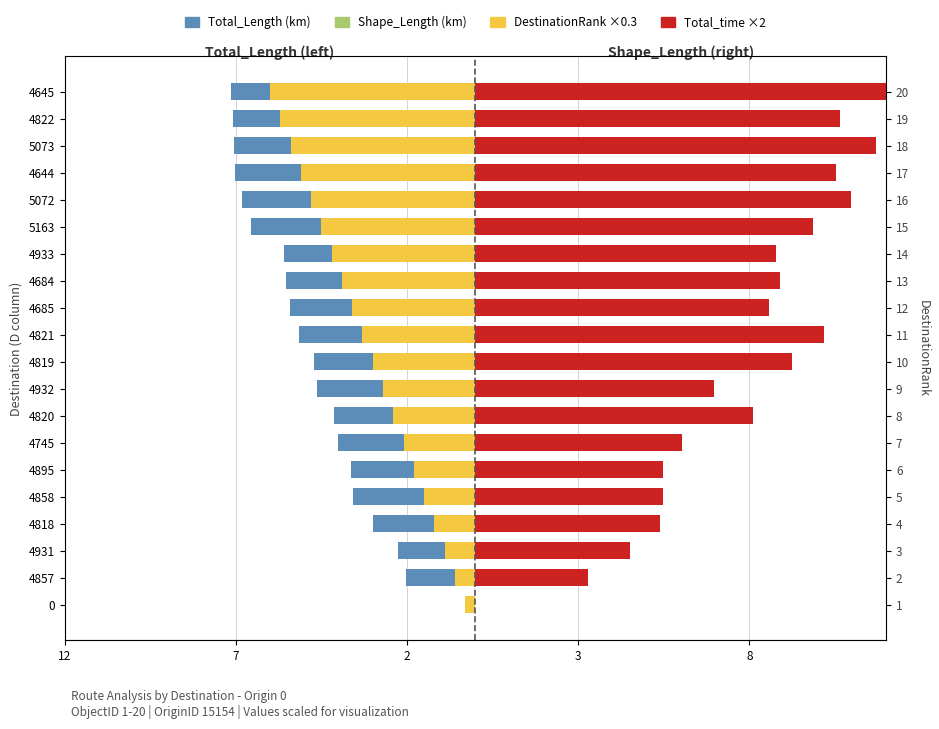

Is the value of Total_time ×2 at 4822 greater than the value of Total_Length (km) at 0?

Yes